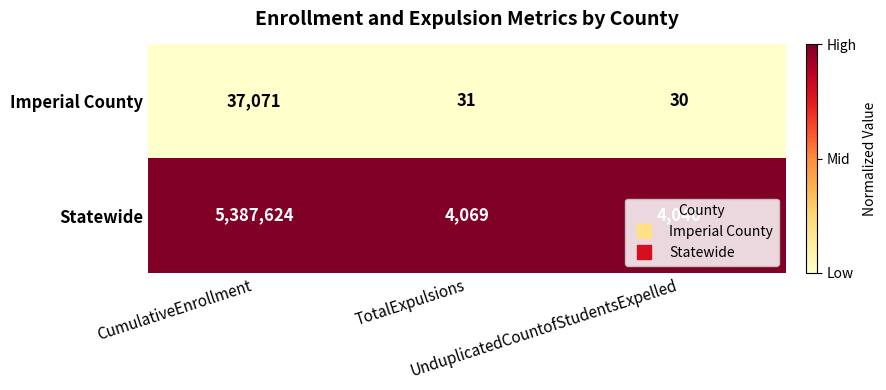

Which series has the largest range (max minus min)?

Statewide